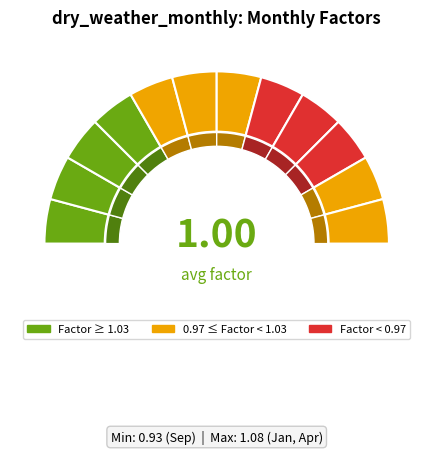

Is it true that Dec is 1% of the pie?

False